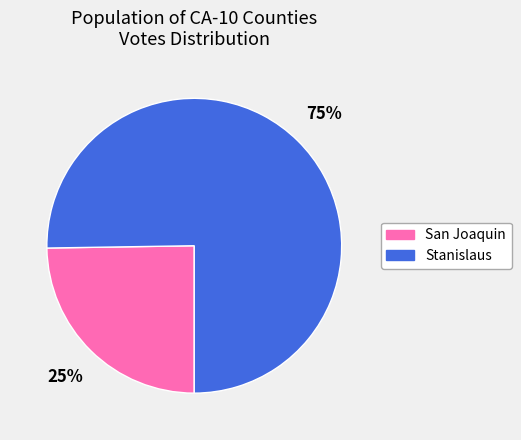

What percentage is the Stanislaus slice, to the nearest percent?

75%